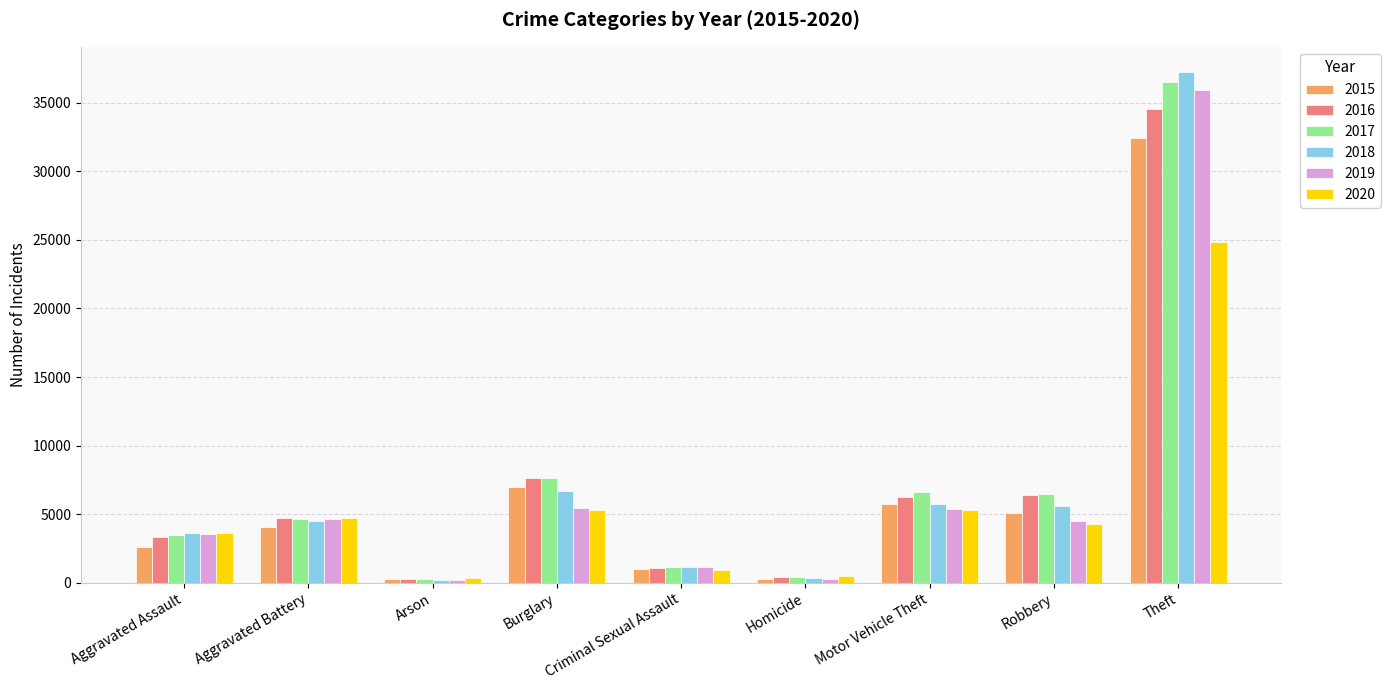

Which series changed the most between Aggravated Battery and Homicide?

2019